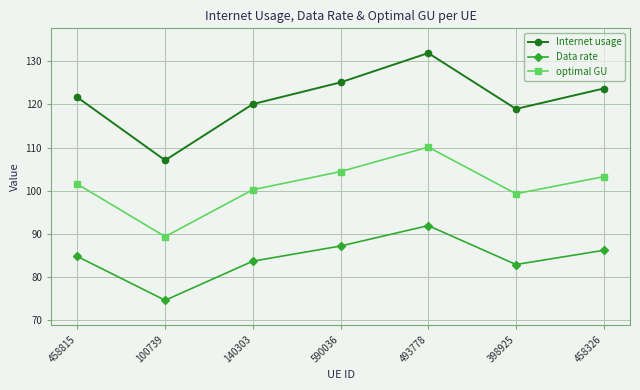

Where is the first local minimum for Internet usage?

100739